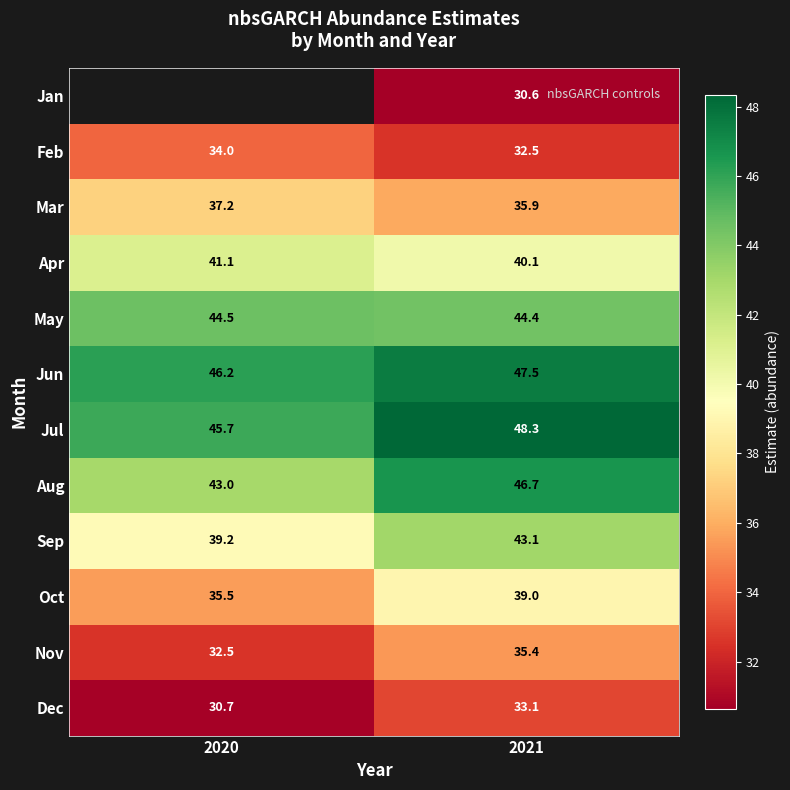

Is the value of Sep at 2020 greater than the value of May at 2020?

No